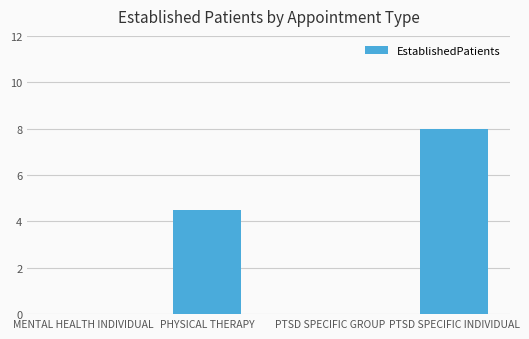

Count the values in the range 0 to 8.

4